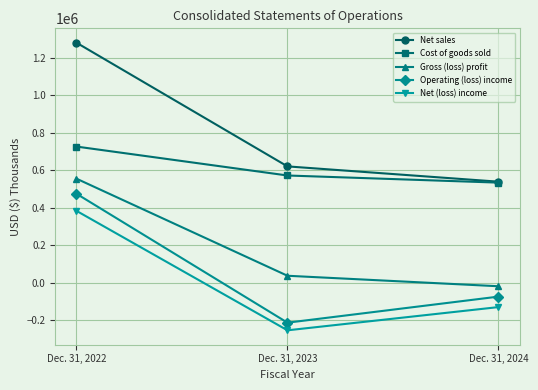

Count the number of categories in the chart.

3